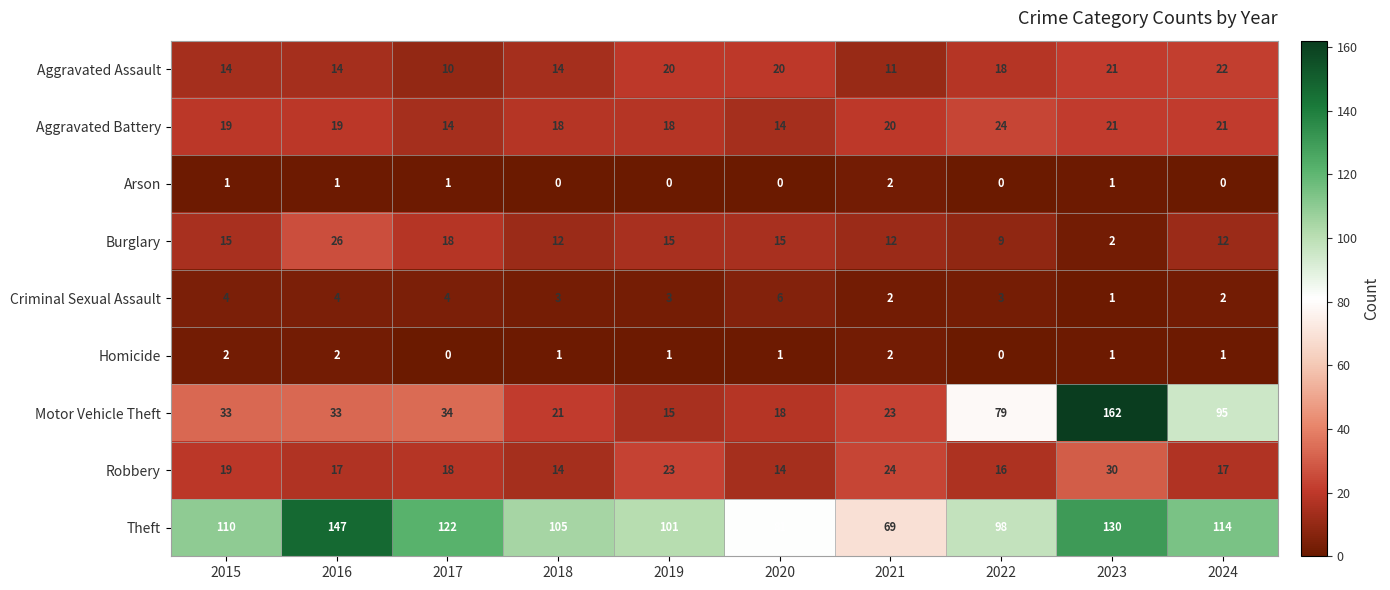

True or false: Criminal Sexual Assault has a value of 6 at 2016.

False